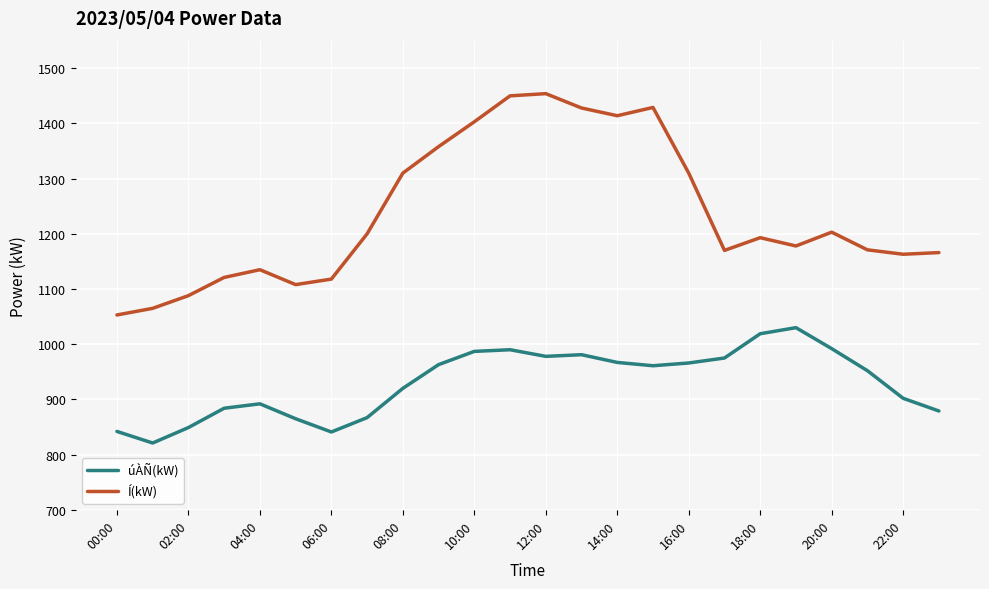

True or false: Í(kW) and úÀÑ(kW) cross at least once.

False